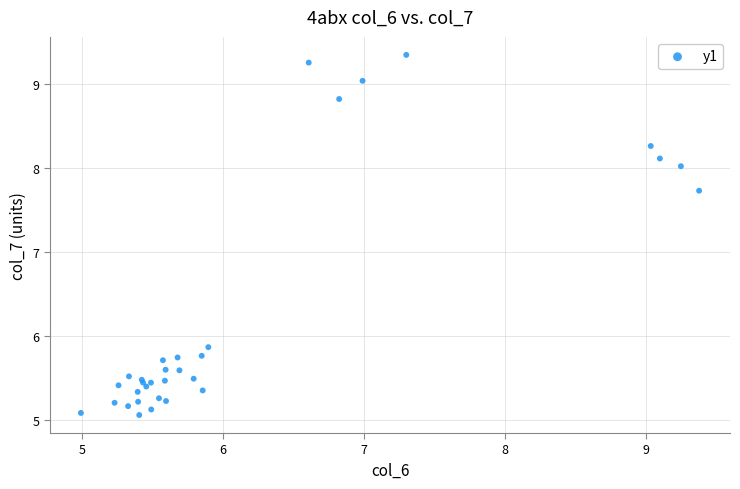

What Y value in the scatter plot is closest to 7?

7.7